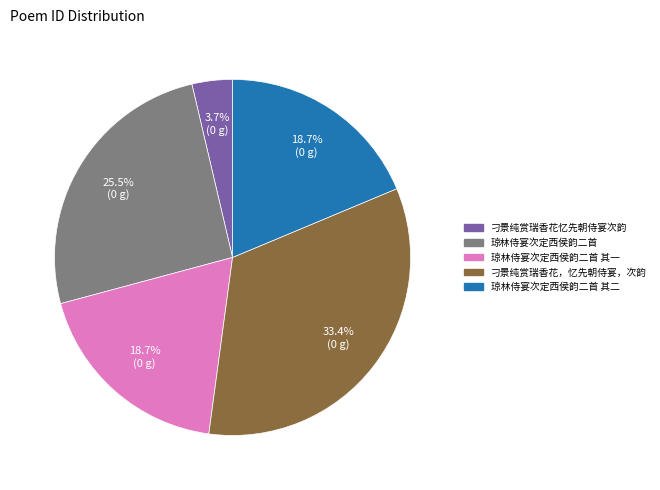

Is there any slice that represents more than half of the pie?

No